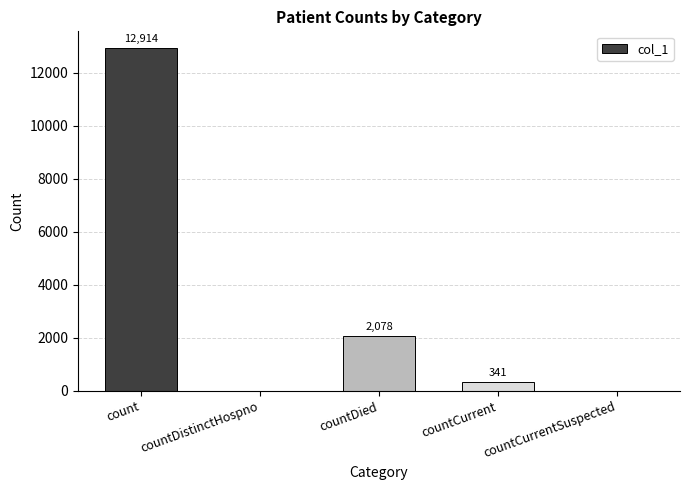

The chart shows a value of 341 at countCurrent. True or false?

True